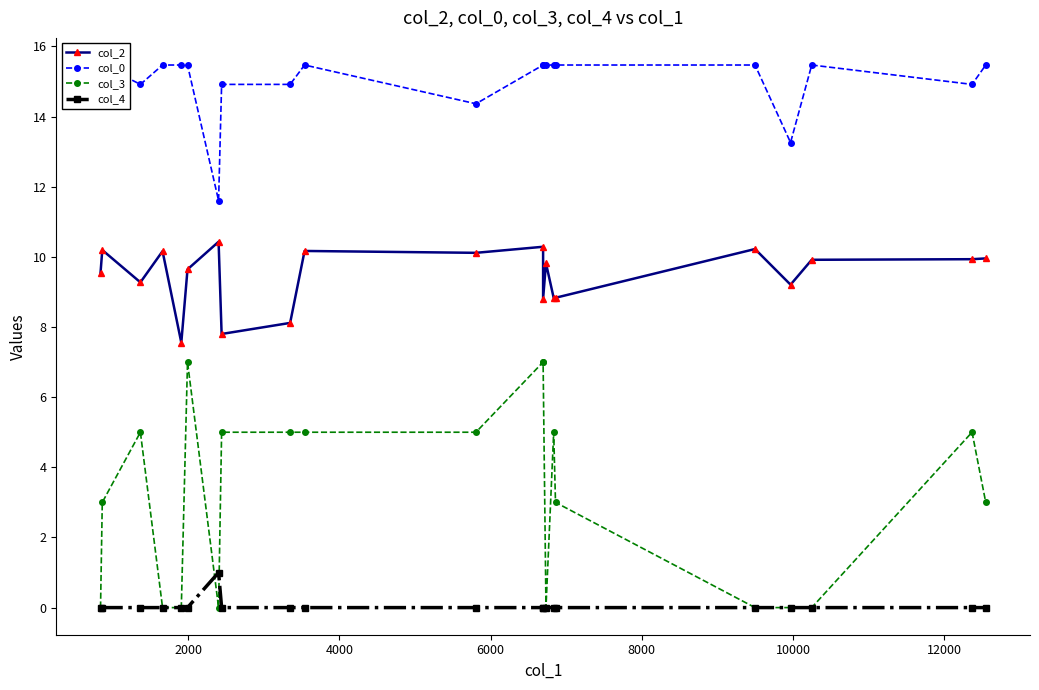

The value of col_0 at 8 is 8.5. True or false?

False